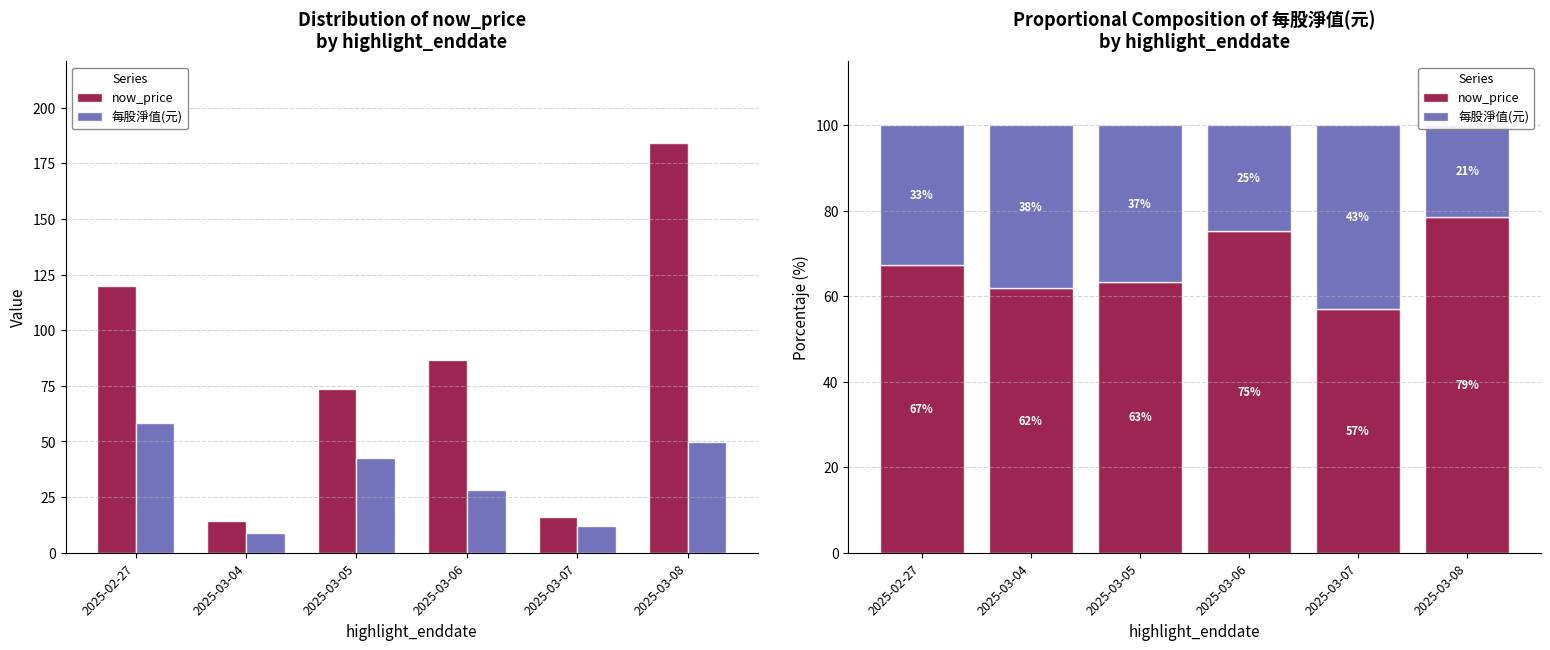

How many groups of bars are there?

6